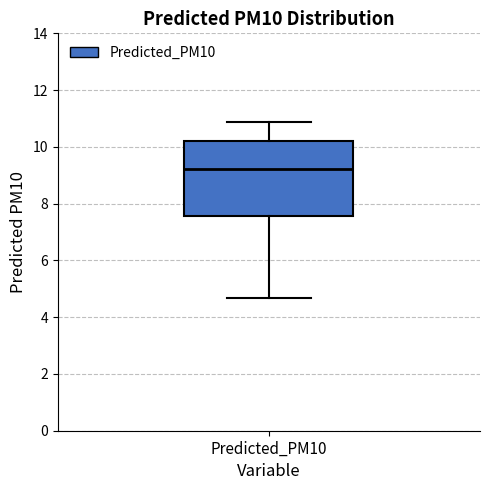

Transcribe this box plot: give where the median line is, the range the box spans, and where the two whiskers end, as read against the y-axis. The values are not printed on the chart, so give them approximately, as read against the axis.

median 9.2, box 7.6 to 10.2, whiskers 4.6 to 10.8